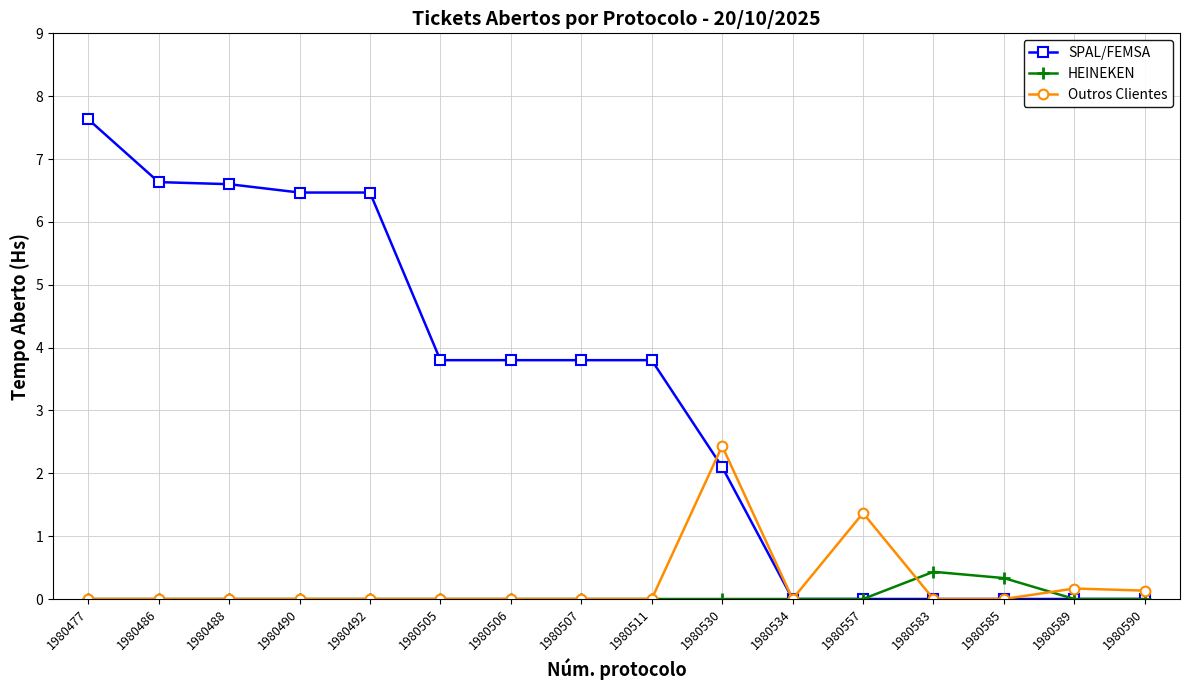

Rank the series by their maximum value, from lowest to highest.

HEINEKEN, Outros Clientes, SPAL/FEMSA